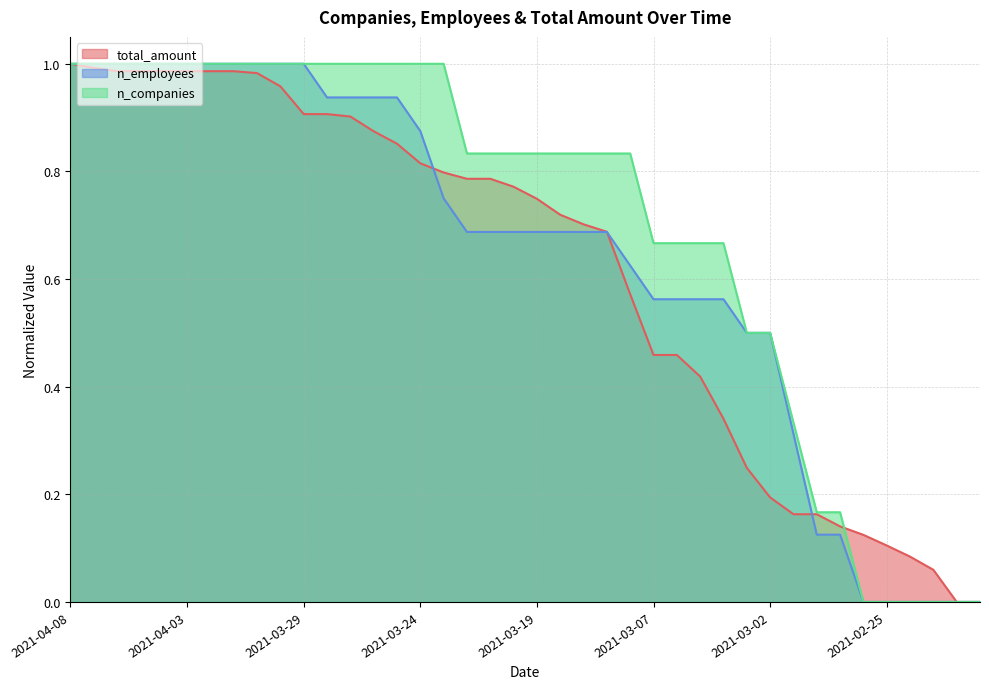

How many data points does each series have?

40